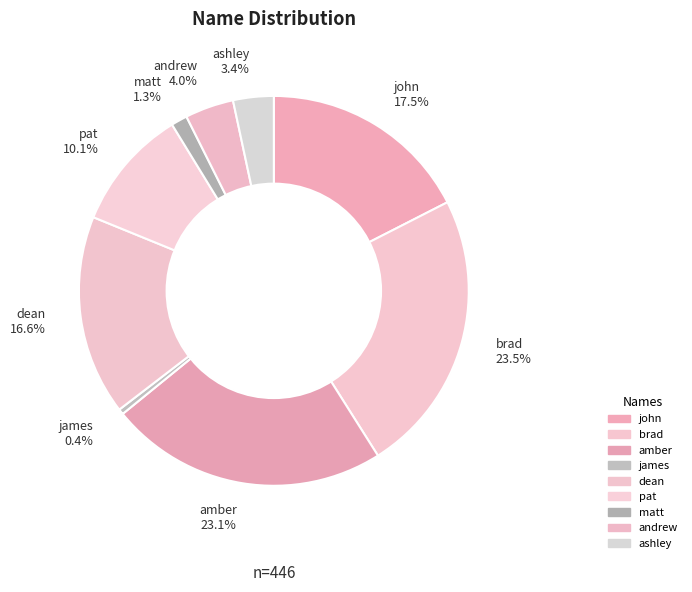

How many slices are in this pie chart?

9